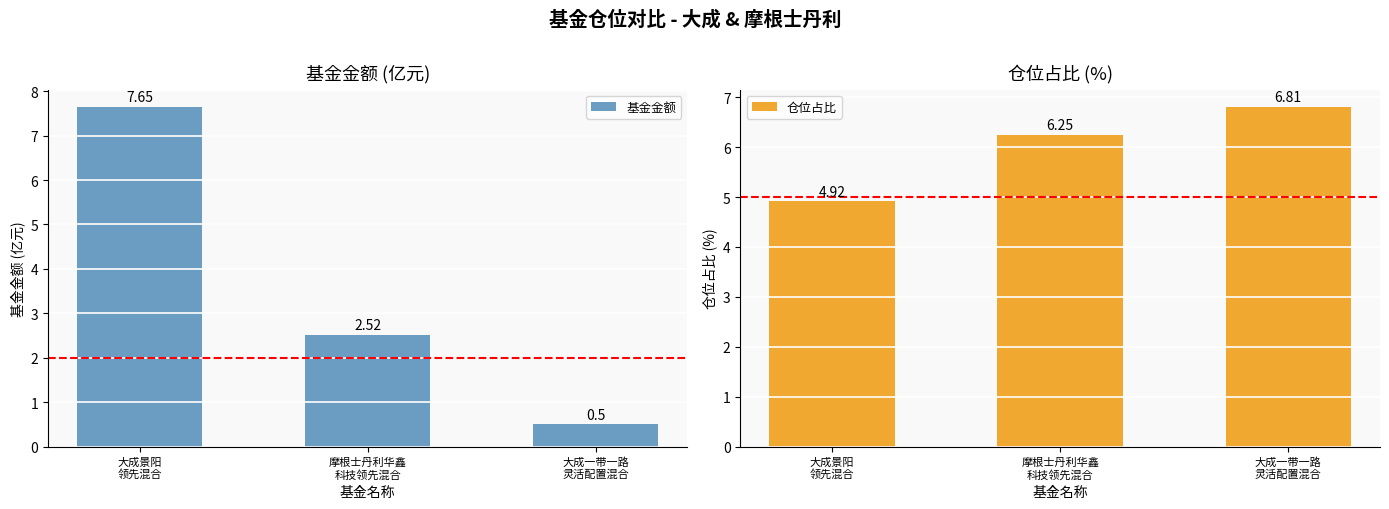

Read the 仓位占比 value at 大成一带一路
灵活配置混合.

6.8